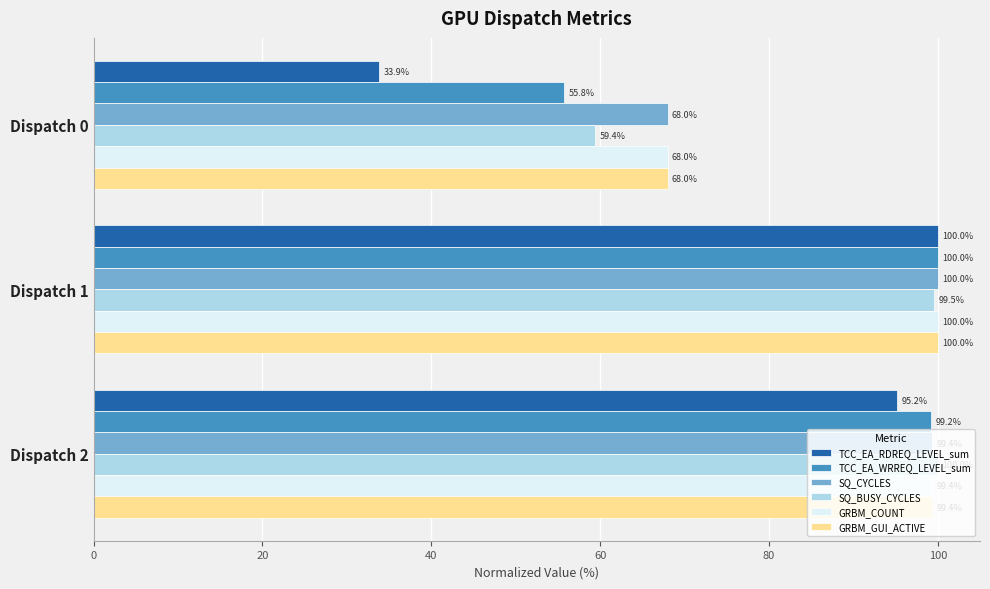

Rank the categories by SQ_CYCLES value from highest to lowest.

Dispatch 1, Dispatch 2, Dispatch 0